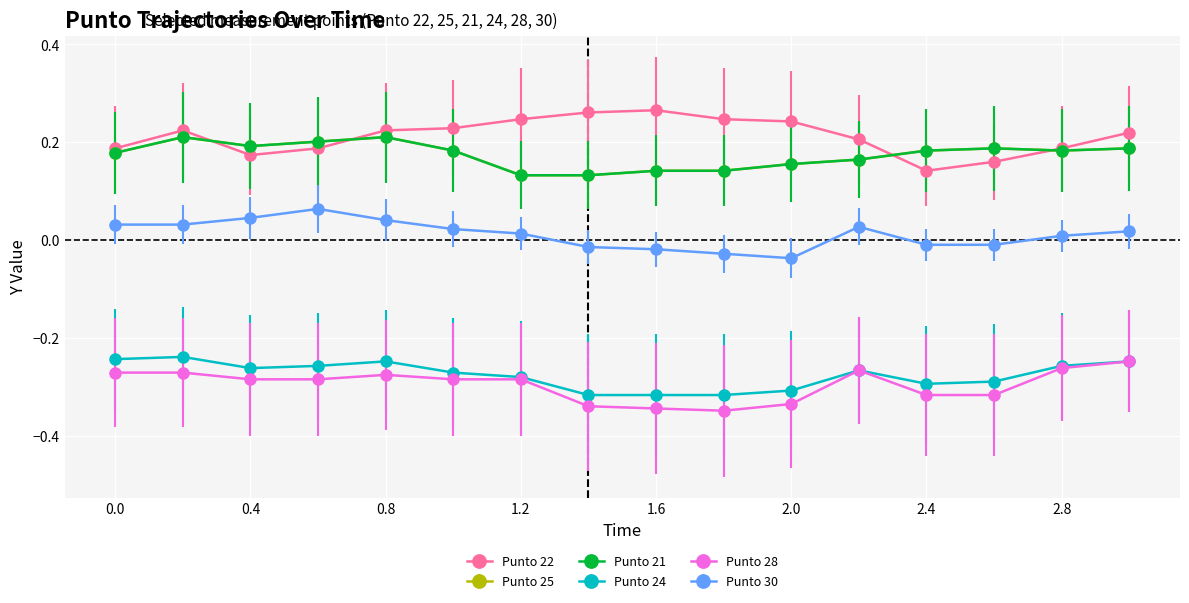

In Punto 21, how many points are higher than both neighbors (excluding endpoints)?

3